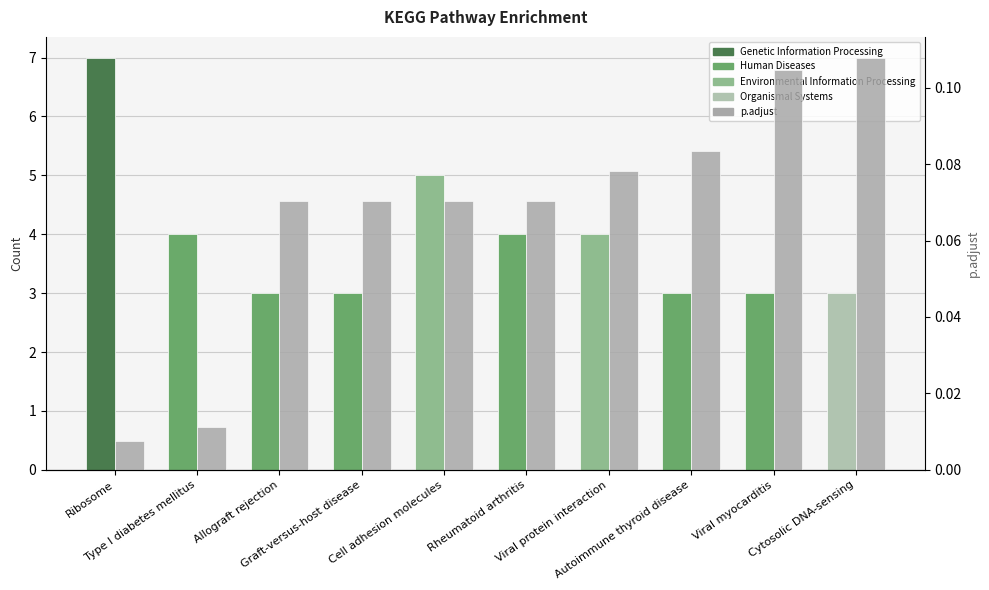

Which series has the largest range (max minus min)?

Count